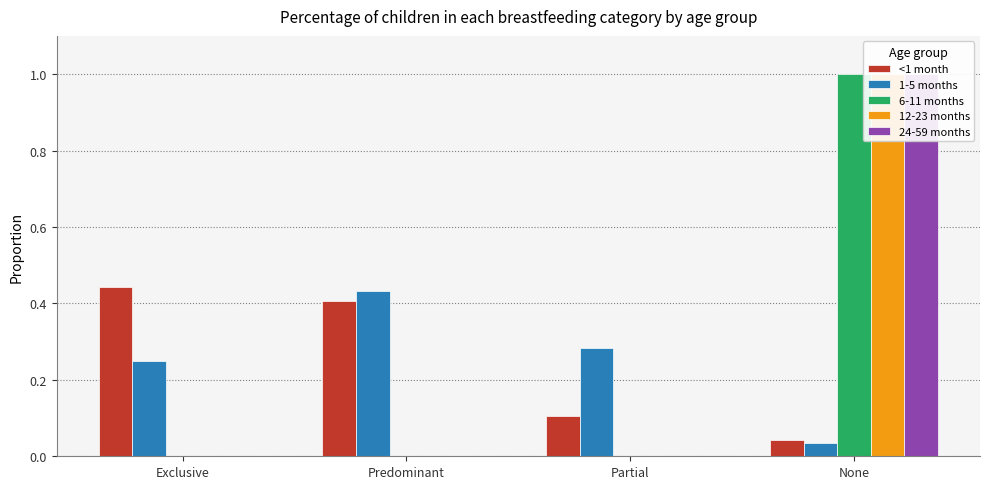

At how many categories does at least one series exceed 0?

4